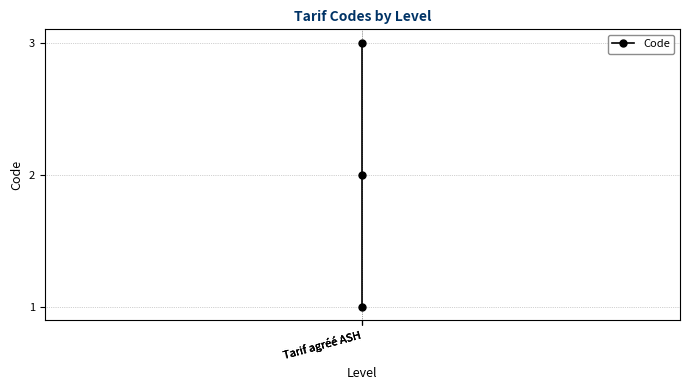

What is the minimum value shown in the chart?

1